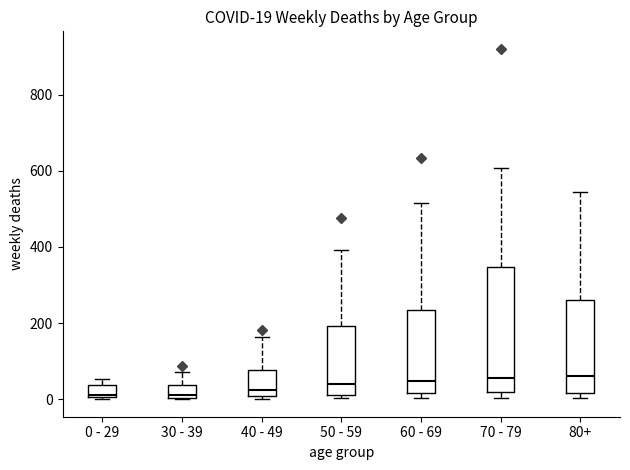

Comparing the boxes themselves (not the whiskers), which one is the tallest?

70 - 79